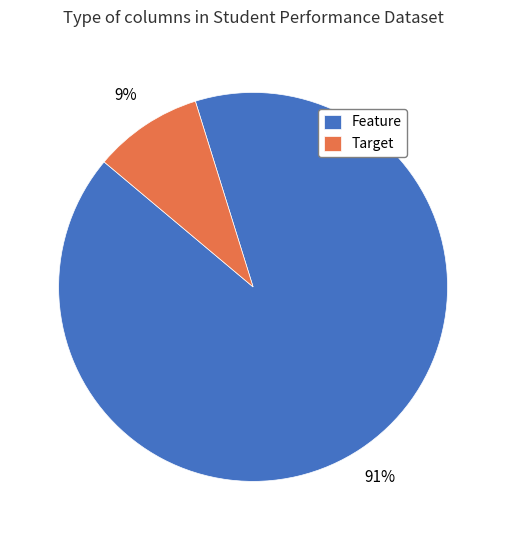

Between Target and Feature, which is larger?

Feature